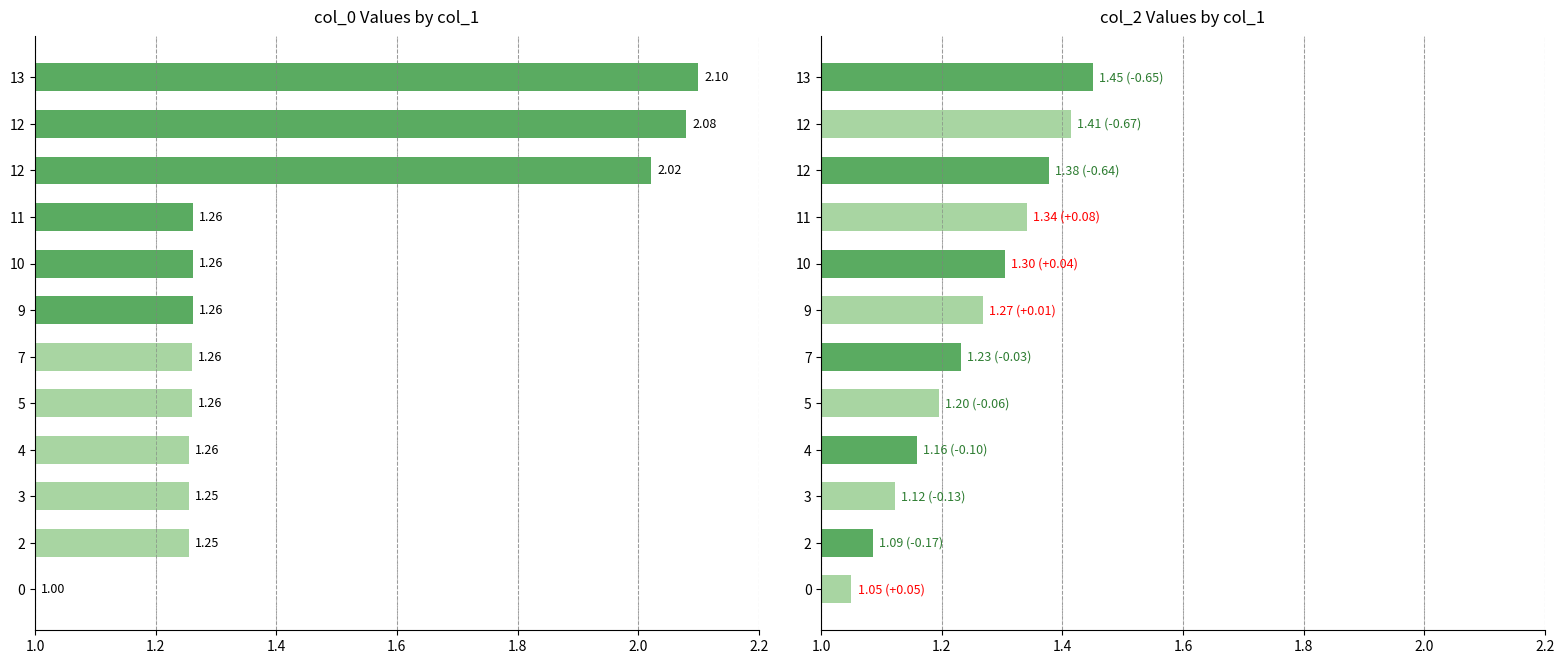

Which series has the widest spread of values?

col_0